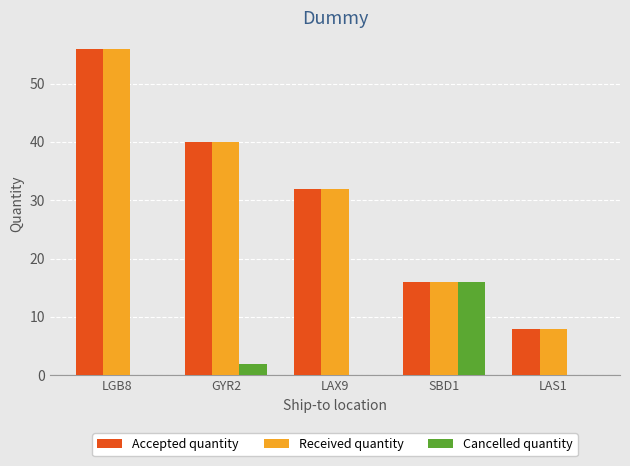

The value of Cancelled quantity at SBD1 is 9. True or false?

False